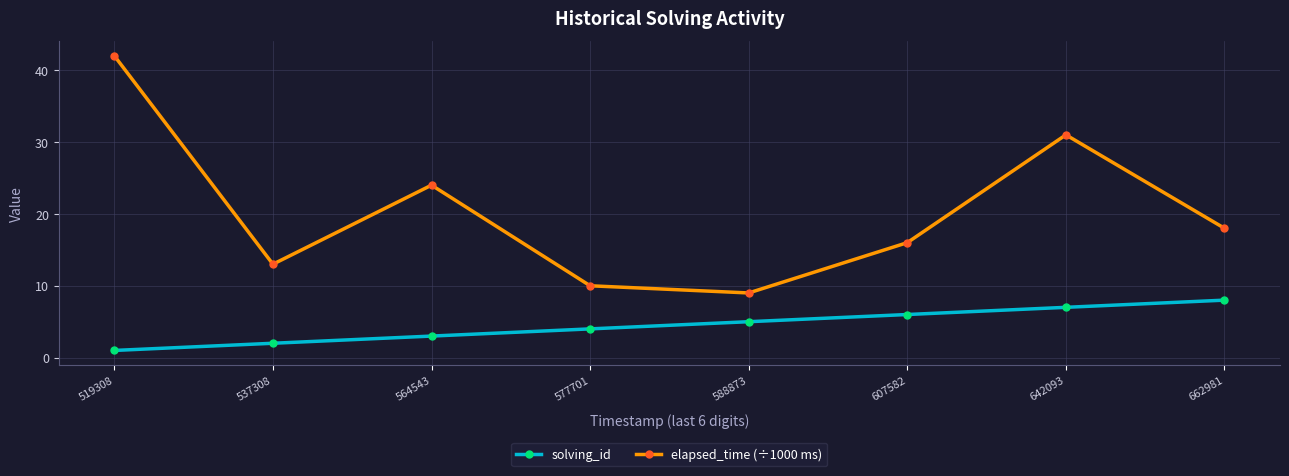

What is the sum of the solving_id values at 642093 and 607582?

13